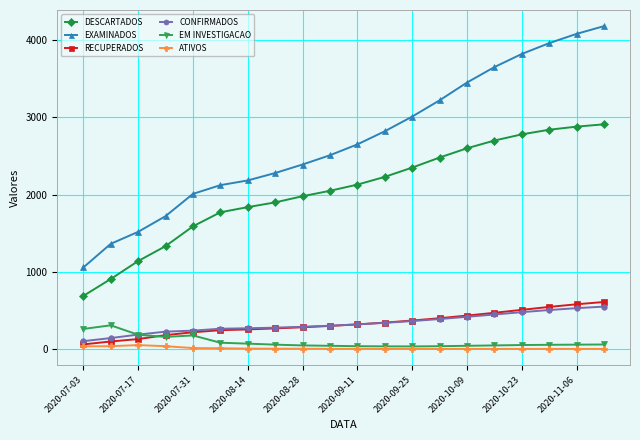

Which series has the widest spread of values?

EXAMINADOS